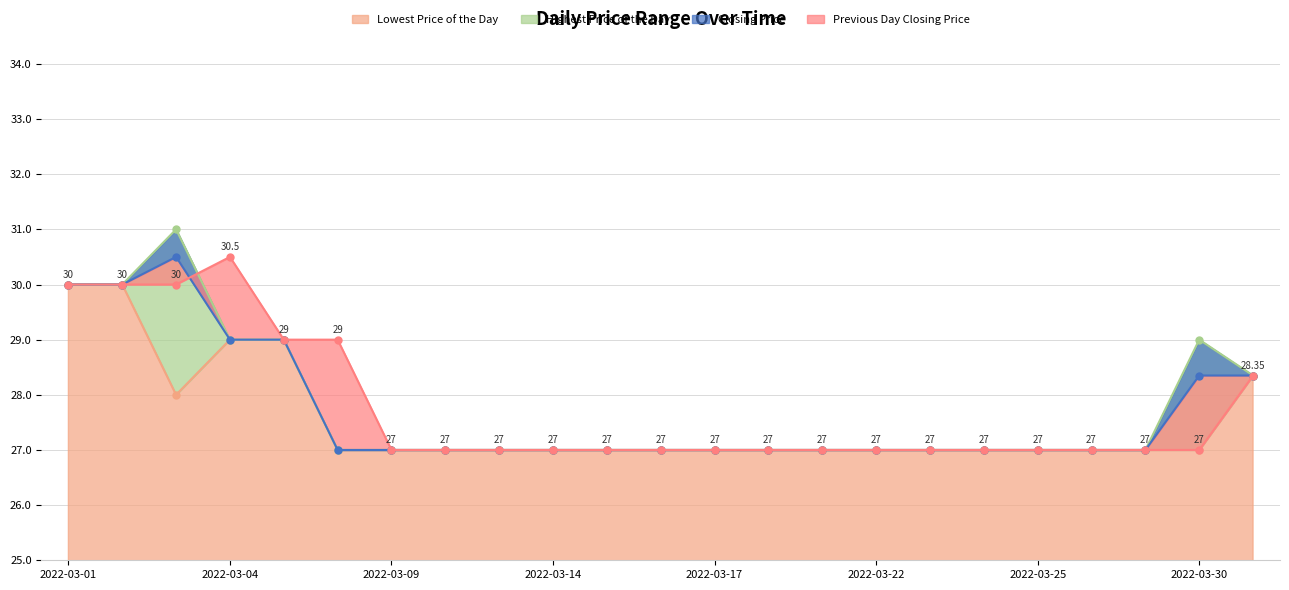

What is the total value across all series at 20220323?

108.0